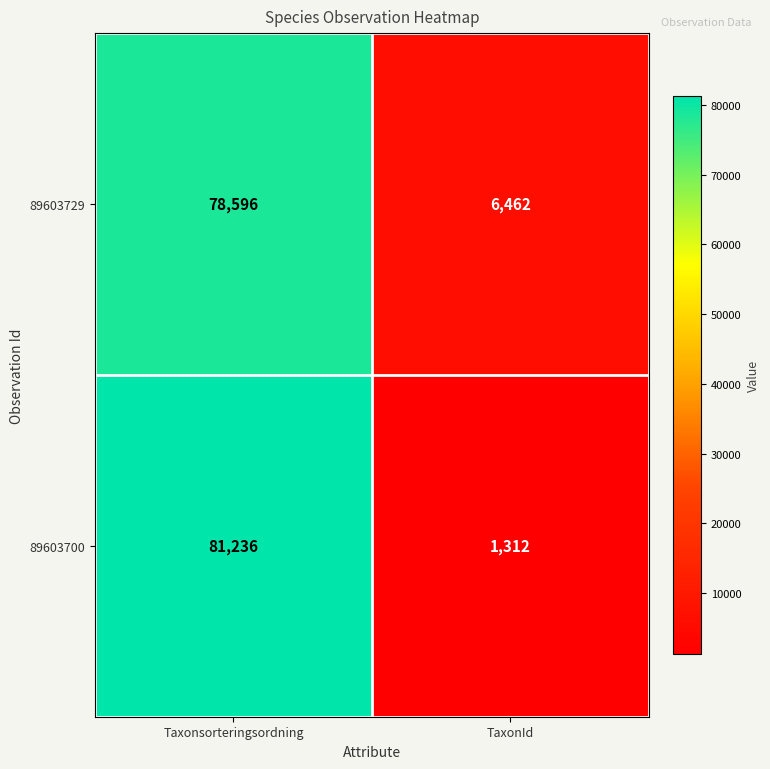

At which category is the sum across all series the highest?

Taxonsorteringsordning